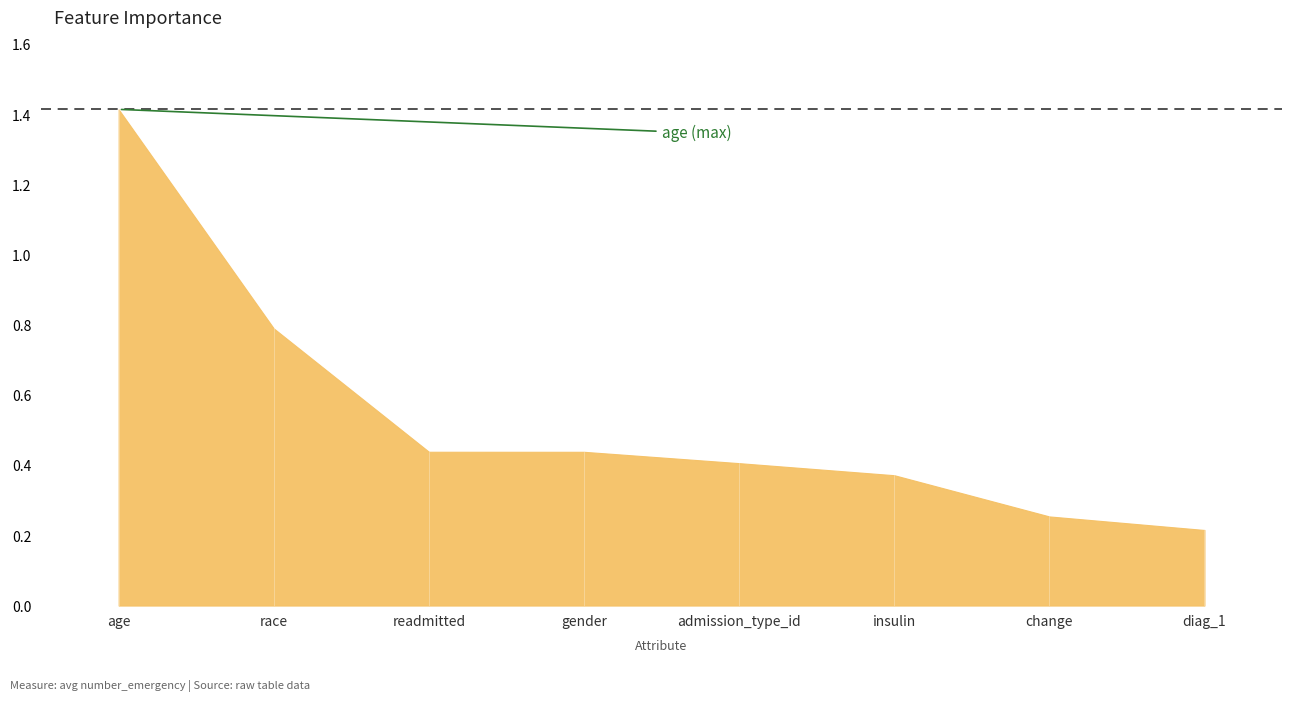

Reading left to right, list all the values displayed in this chart.

1.4	0.8	0.4	0.4	0.4	0.4	0.3	0.2